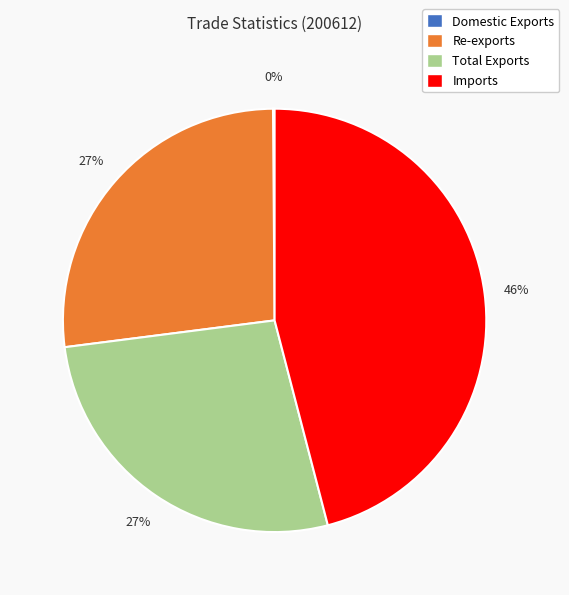

What percentage is the Total Exports slice, to the nearest percent?

27%